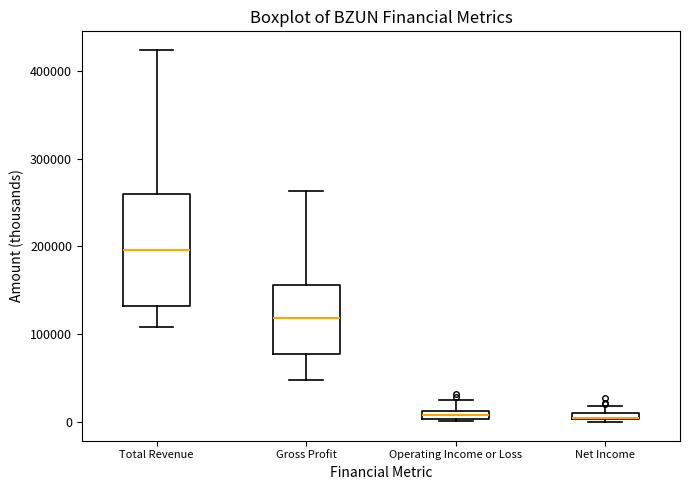

Which box has the highest median line?

Total Revenue